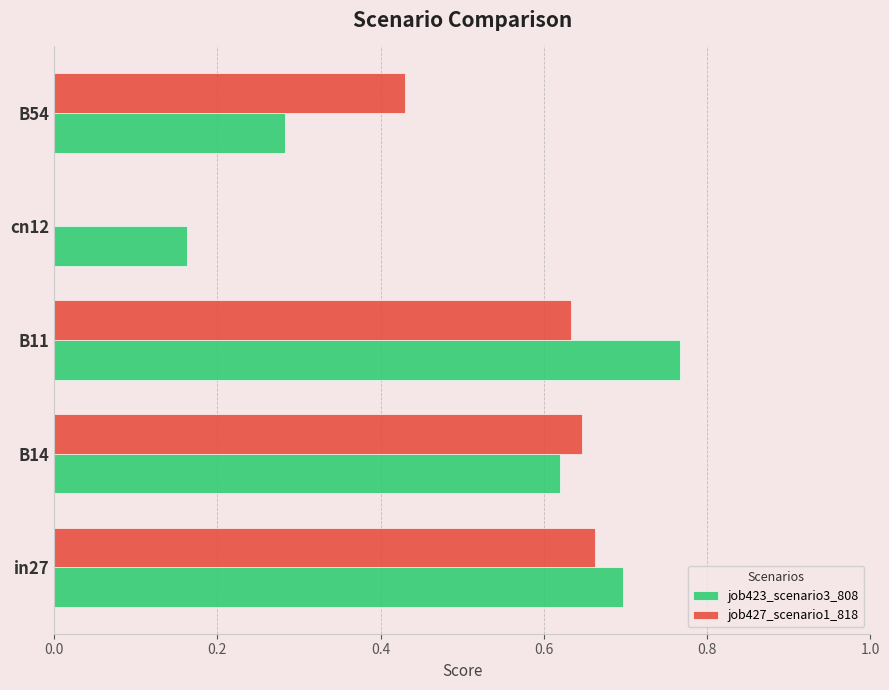

Is it true that job427_scenario1_818 equals 0.4 at B14?

False